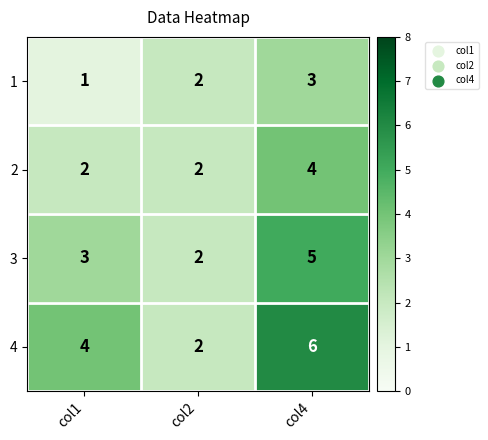

Which series has the widest spread of values?

4